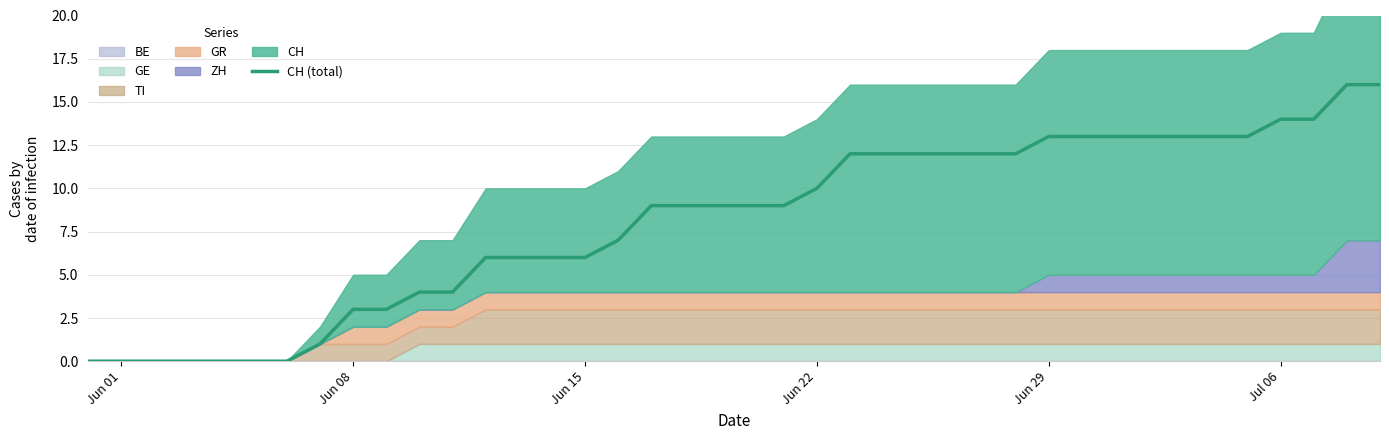

Reading left to right, transcribe all the data shown in this chart.

0	0	0	0	0	0	0	1	3	3	4	4	6	6	6	6	7	9	9	9	9	9	10	12	12	12	12	12	12	13	13	13	13	13	13	13	14	14	16	16